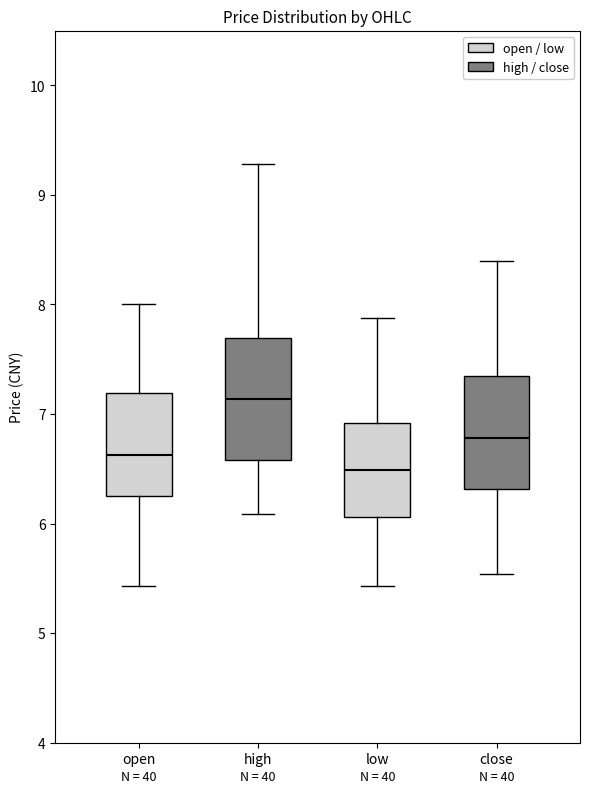

Which box has the highest median line?

high